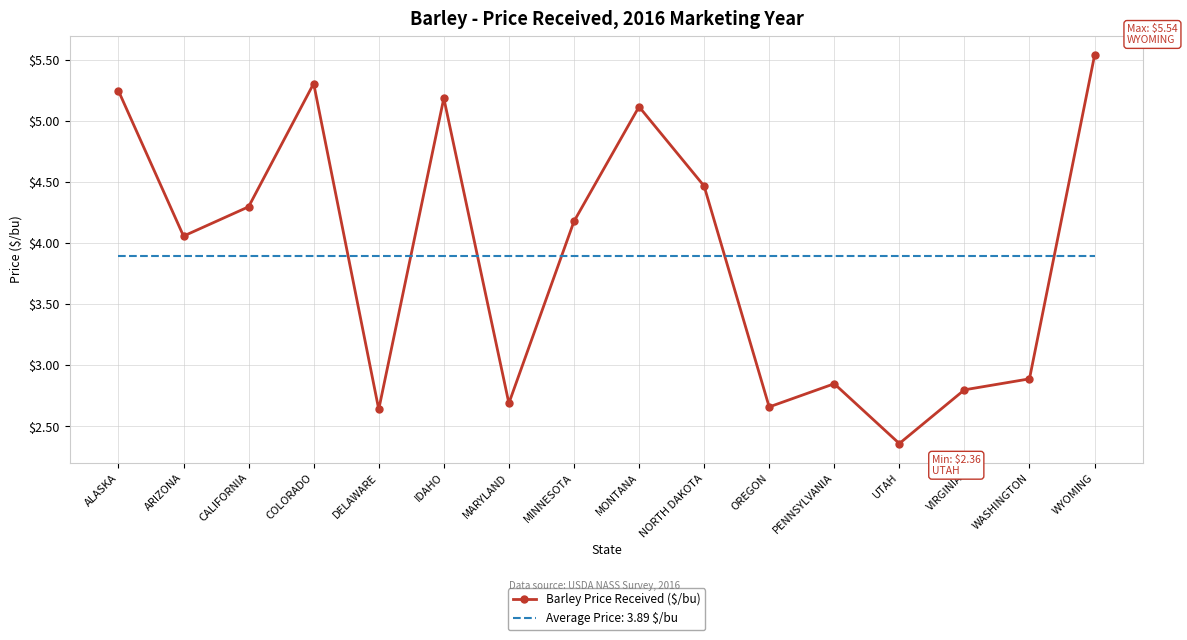

What is the total value across all series at NORTH DAKOTA?

8.4